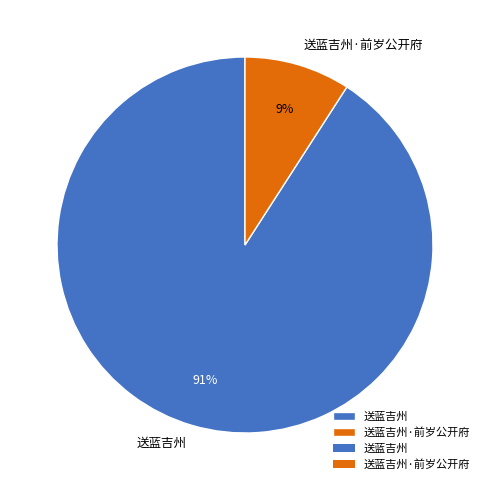

To the nearest percent, what is the difference between the largest and smallest slice percentages?

82%